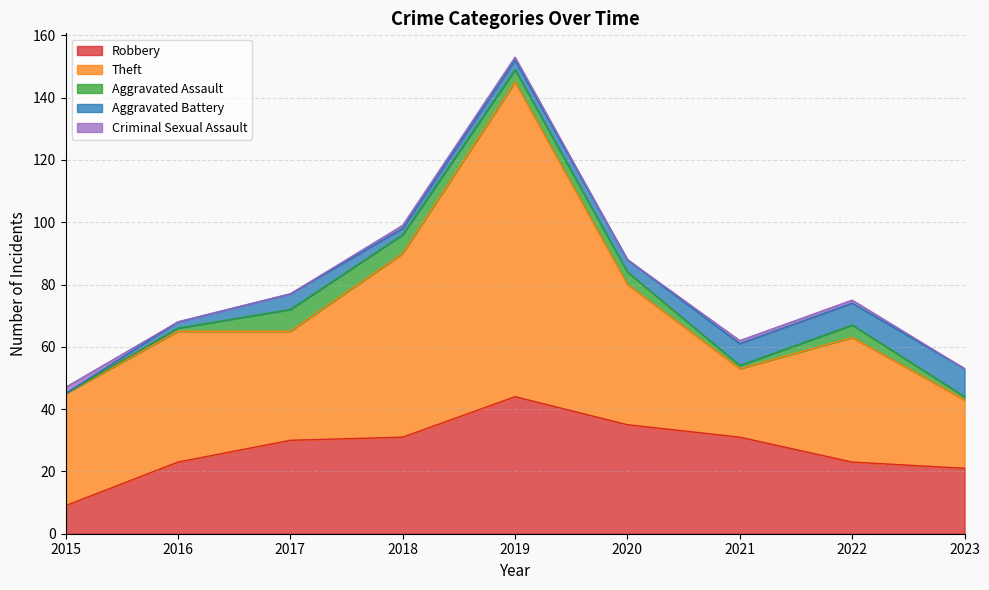

Which label corresponds to the smallest value in the chart?

2015